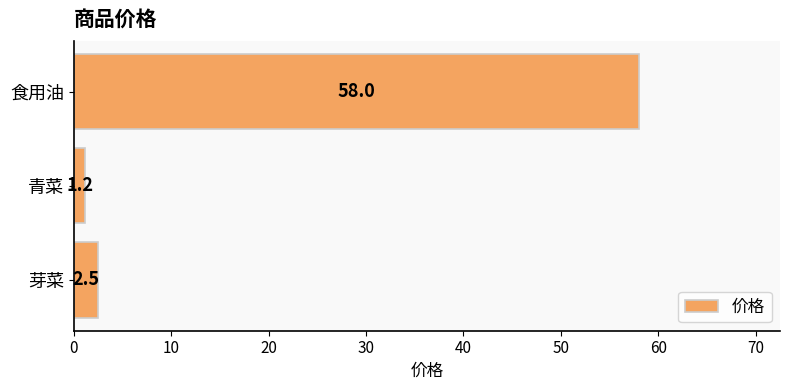

At which category does the chart reach its minimum across all series?

青菜